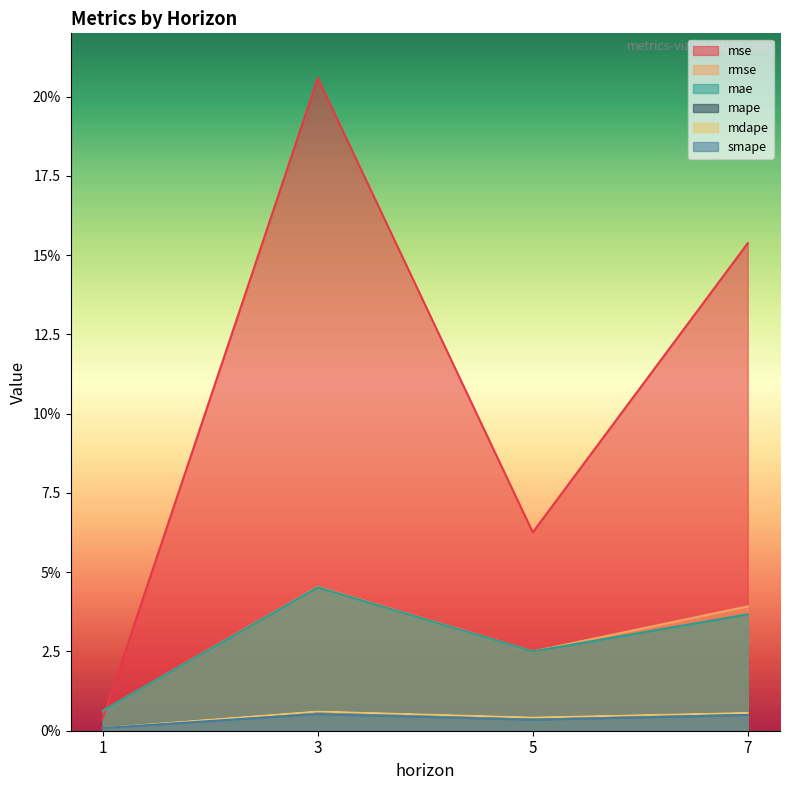

True or false: mape and rmse cross at least once.

False